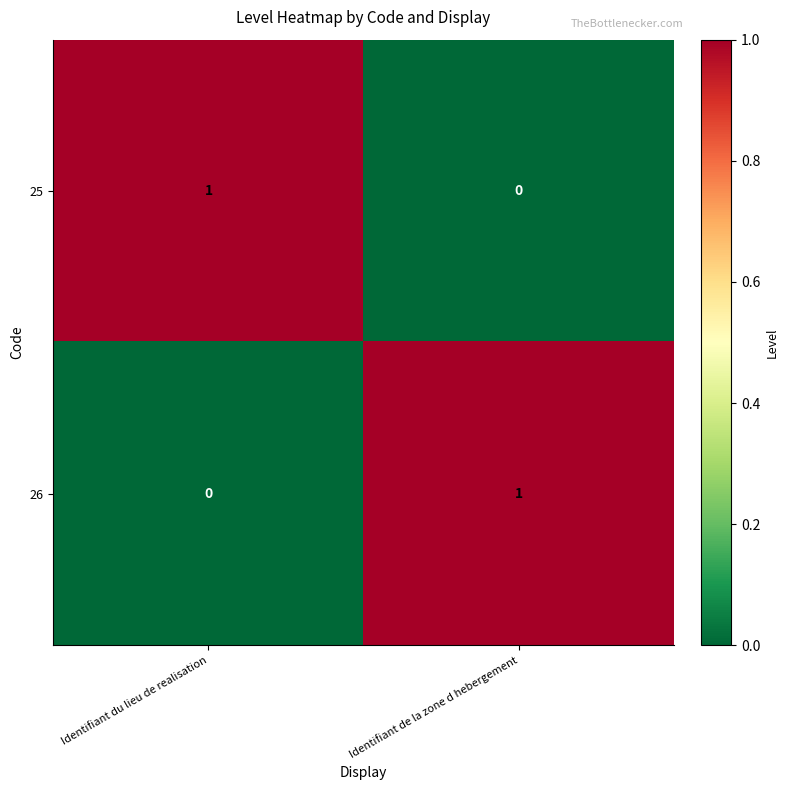

Reading right to left, what are all the values shown in this chart?

25: 0	1
26: 1	0